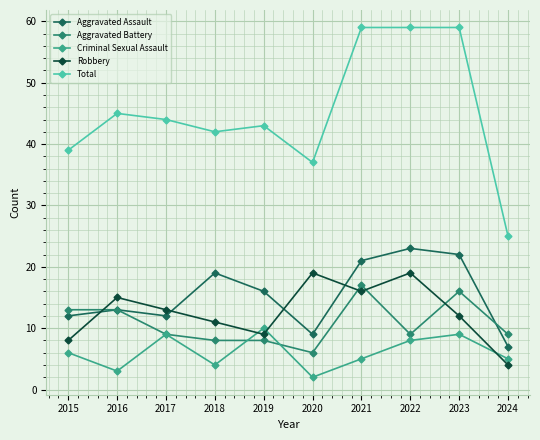

What is the maximum value shown in the chart?

59